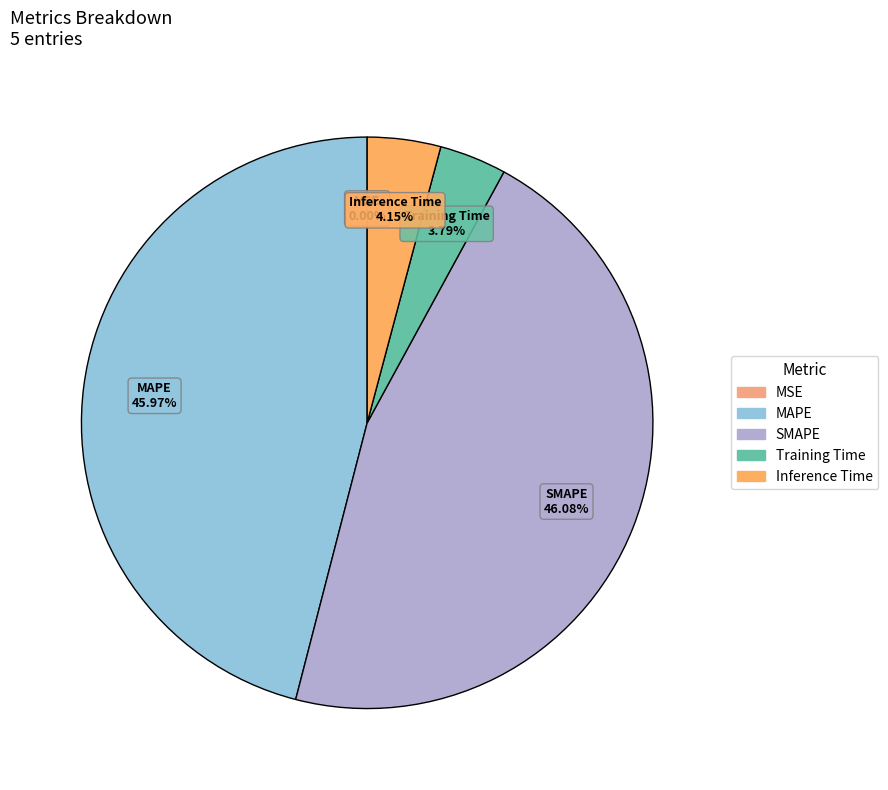

To the nearest percent, what is the difference between the largest and smallest slice percentages?

46%